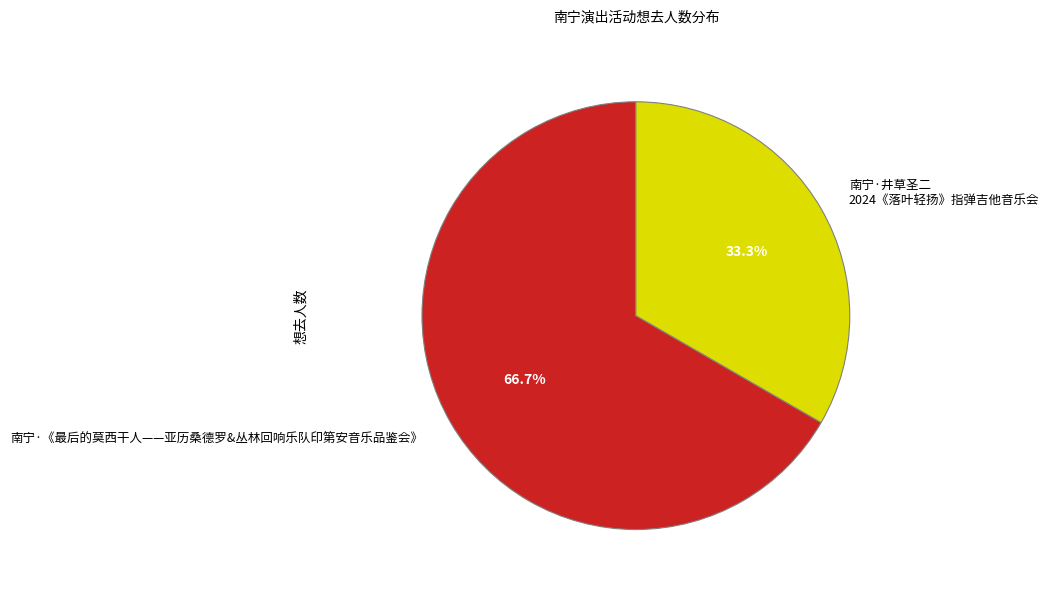

The 南宁·井草圣二 2024《落叶轻扬》指弹吉他音乐会 slice represents 33% of the pie. True or false?

True